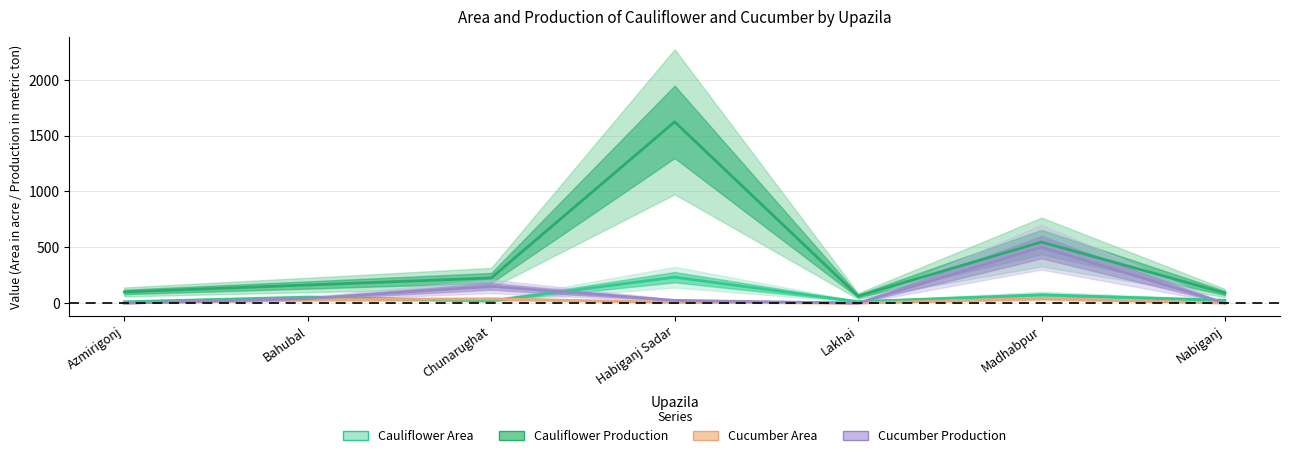

What is the average value of the Cauliflower Production series?

402